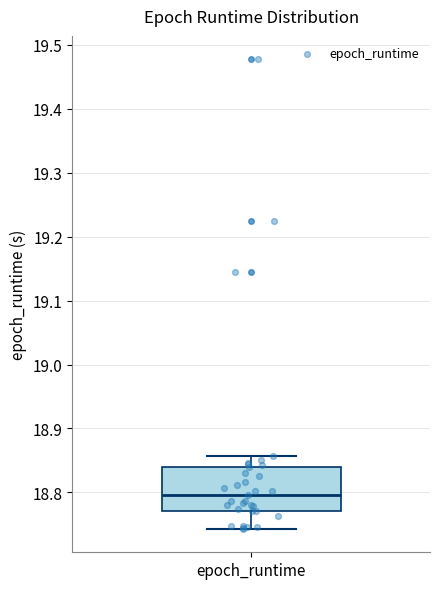

Where does the upper whisker of the box for epoch_runtime end on the y-axis? The values are not printed on the chart, so give them approximately, as read against the axis.

18.86